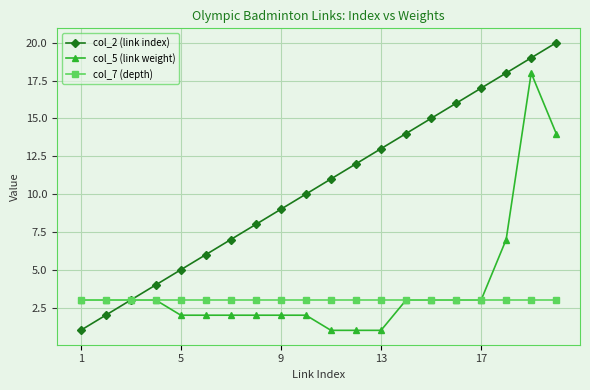

Which series has the widest spread of values?

col_2 (link index)